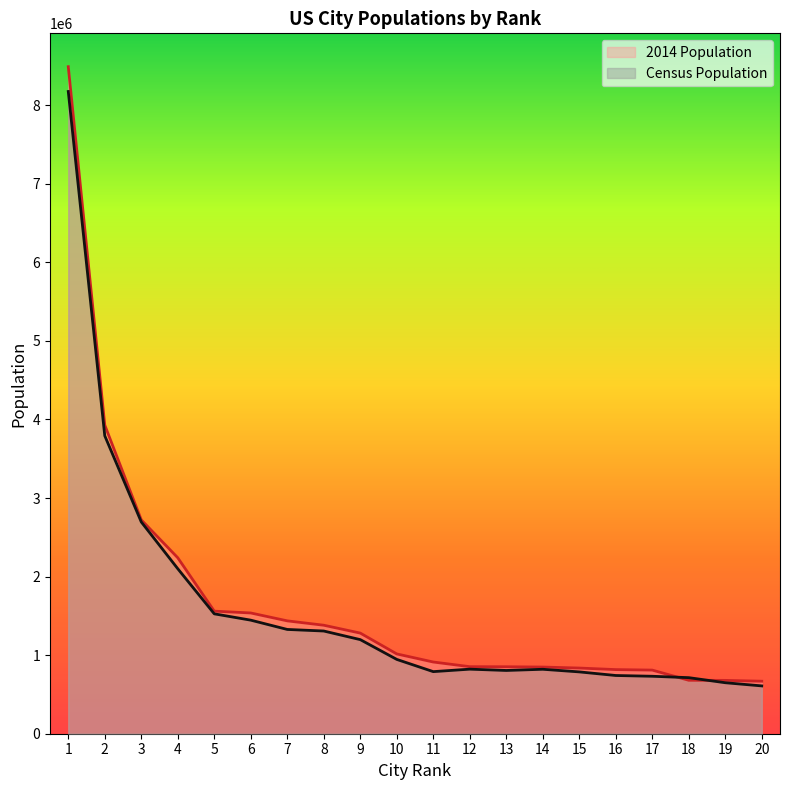

The value of Census Population at 6 is 2244584. True or false?

False